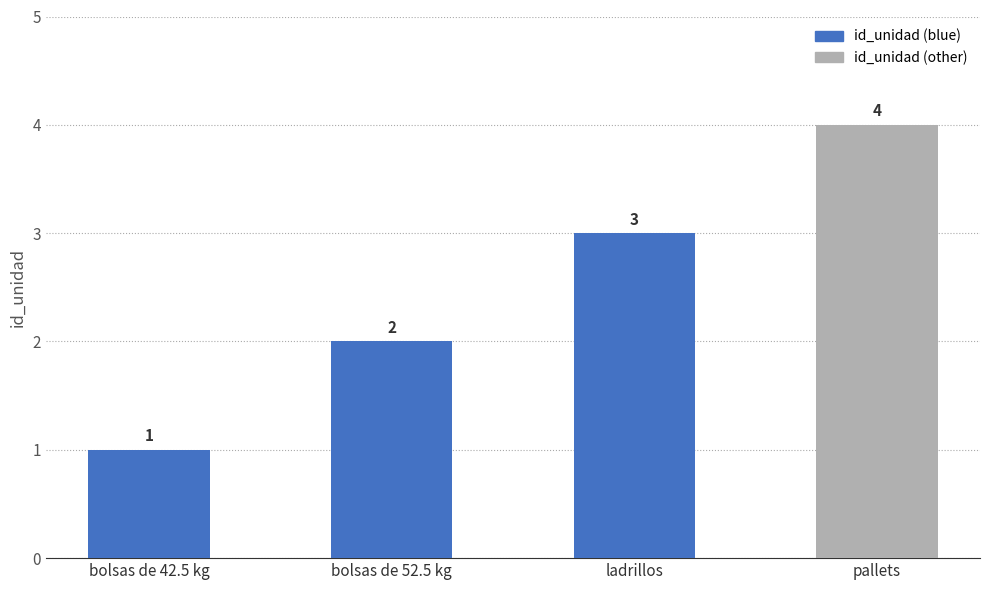

Which has a higher value, ladrillos or pallets?

pallets